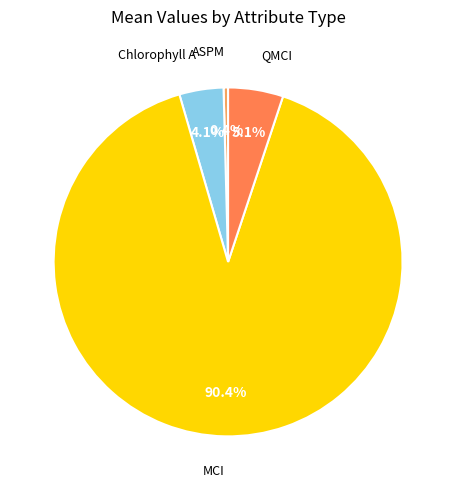

What portion of the pie excludes Chlorophyll A?

95.9%